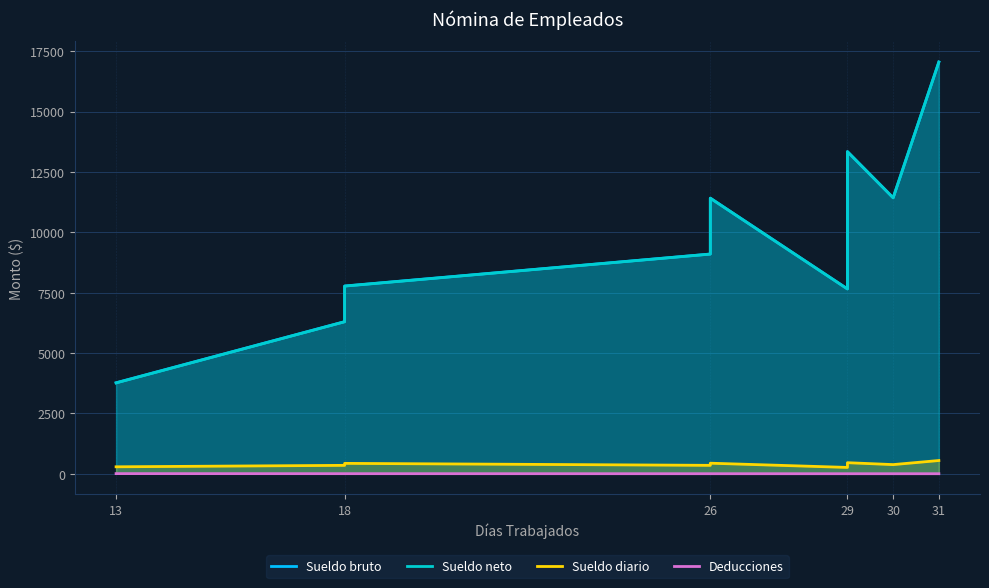

How many lines are shown in the chart?

4